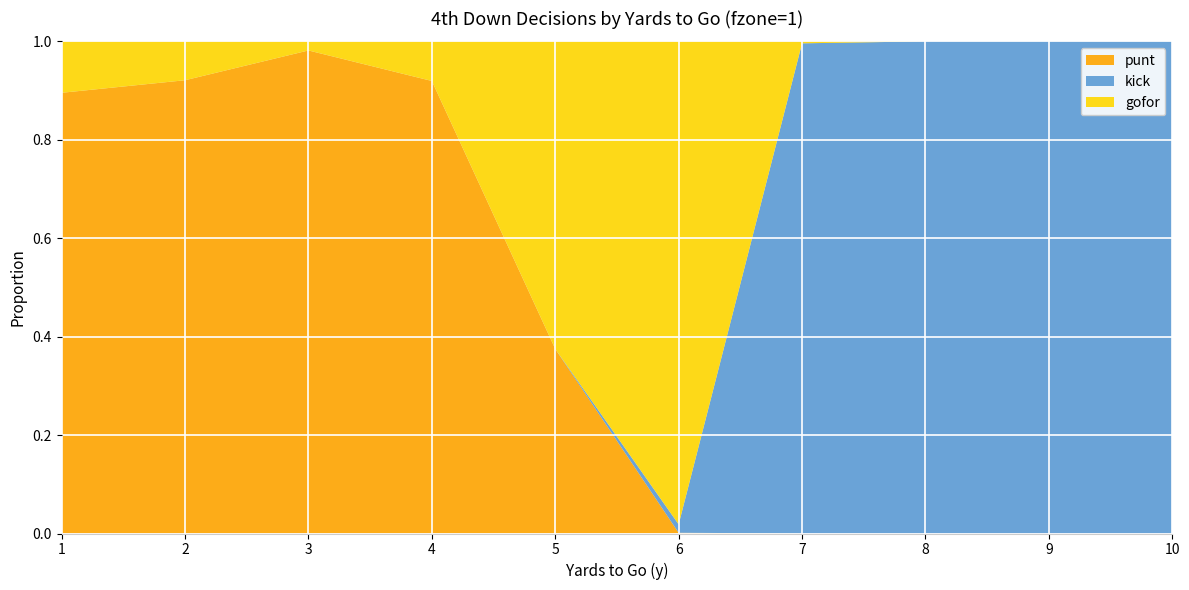

Reading left to right, extract all data points from this chart.

punt: 1=0.9	2=0.9	3=1.0	4=0.9	5=0.4	6=0.0	7=0.0	8=0.0	9=0.0	10=0.0
kick: 1=0.0	2=0.0	3=0.0	4=0.0	5=0.0	6=0.0	7=1.0	8=1.0	9=1.0	10=1.0
gofor: 1=0.1	2=0.1	3=0.0	4=0.1	5=0.6	6=1.0	7=0.0	8=0.0	9=0.0	10=0.0